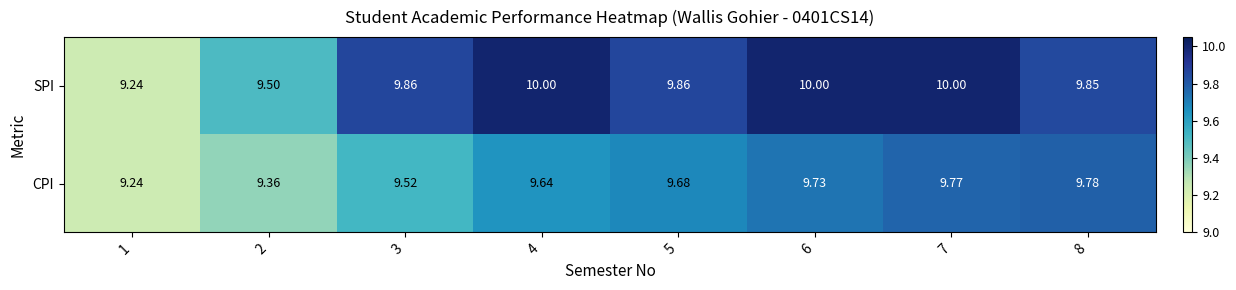

Rank the series by their average value, from highest to lowest.

SPI, CPI